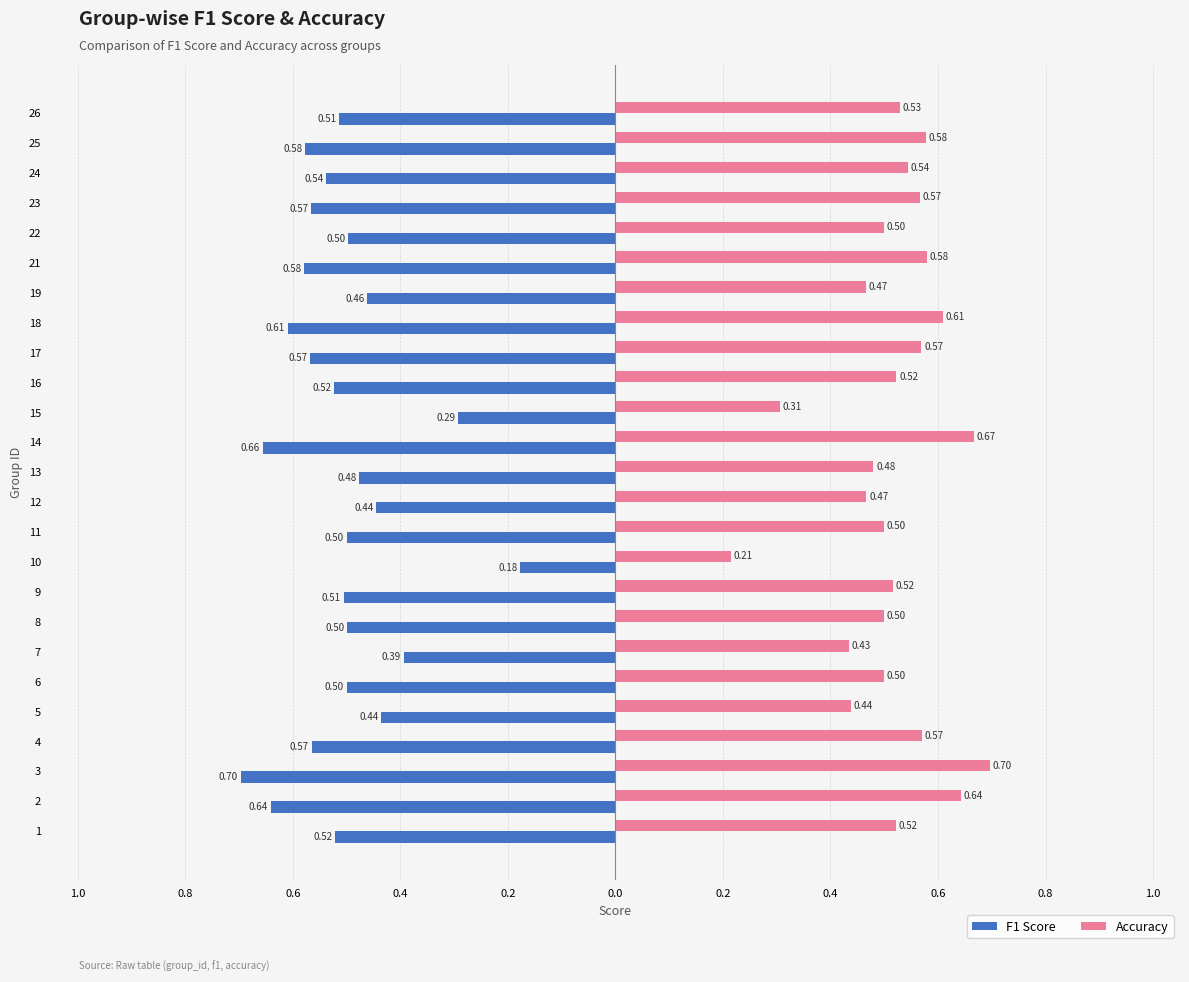

What are all the series names shown in the legend?

F1 Score, Accuracy